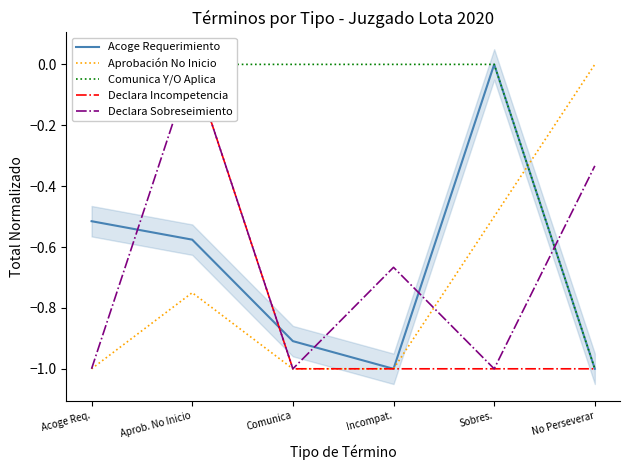

Is this an area chart (filled region under the line)?

No